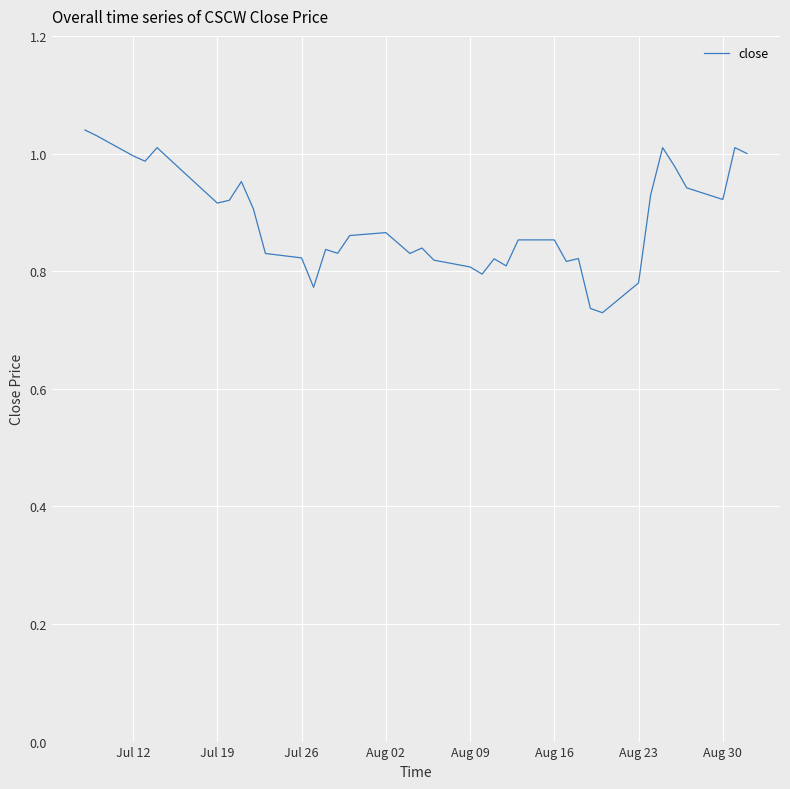

The value at Aug 30 is 1.6. True or false?

False